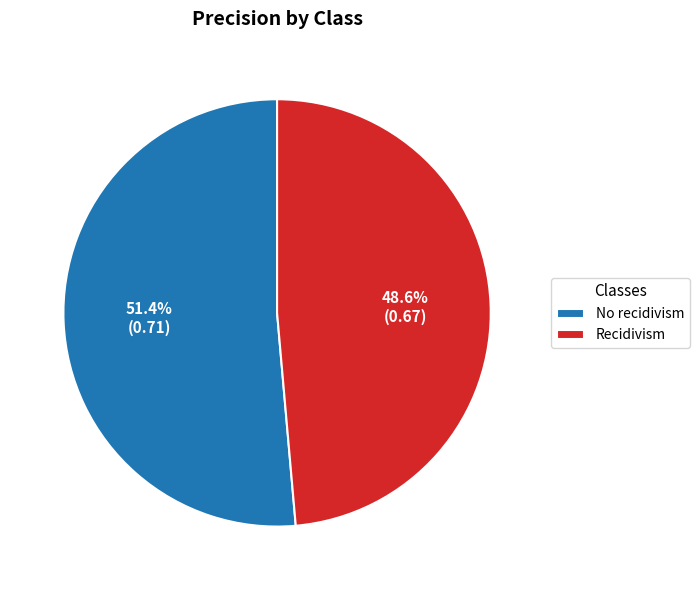

To the nearest percent, what is the difference between the No recidivism and Recidivism slice percentages?

3%